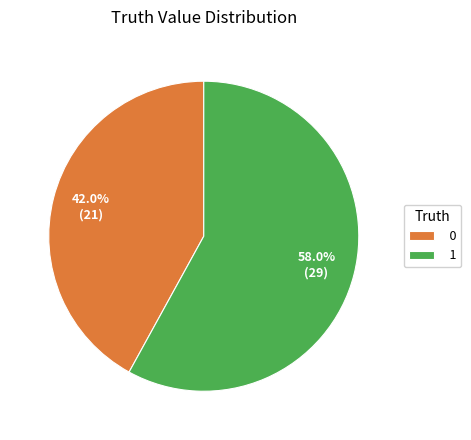

Rank the categories by value from highest to lowest.

1, 0